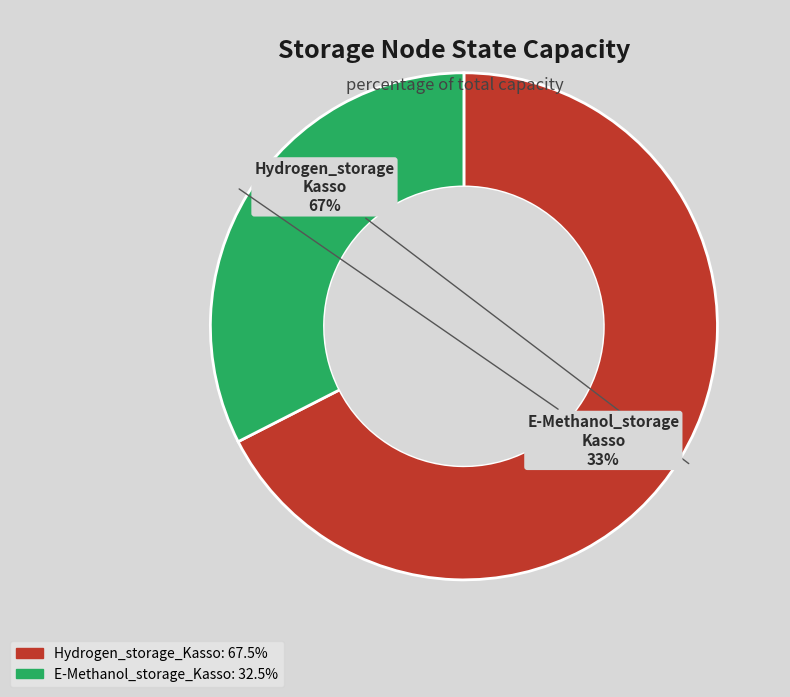

Does any single category account for the majority?

Yes